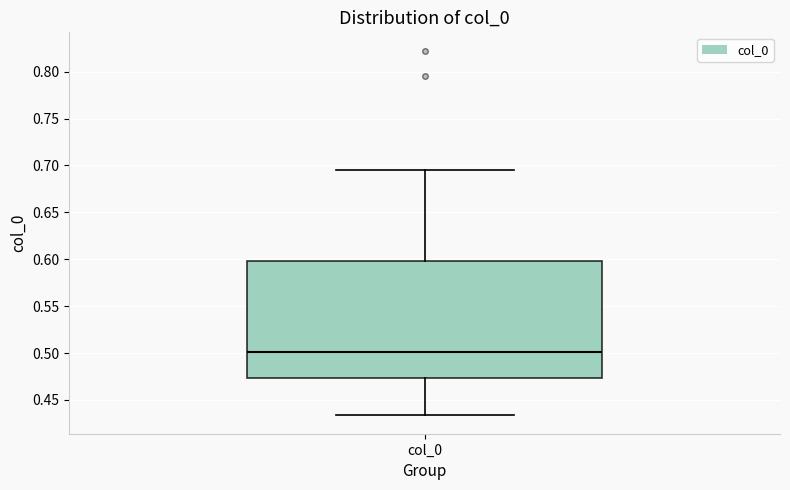

Read this box plot against the y-axis: the position of the median line, the range covered by the box, and the ends of both whiskers. The values are not printed on the chart, so give them approximately, as read against the axis.

median 0.500, box 0.475 to 0.600, whiskers 0.435 to 0.695